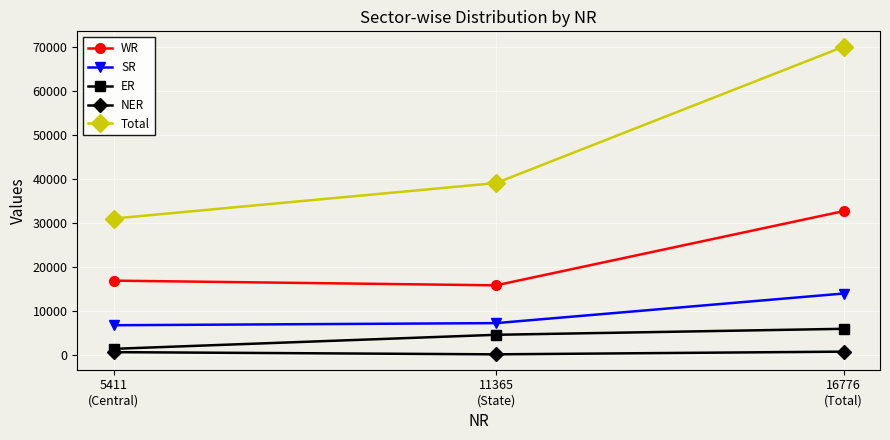

Is the value of ER at 11365
(State) greater than the value of Total at 5411
(Central)?

No